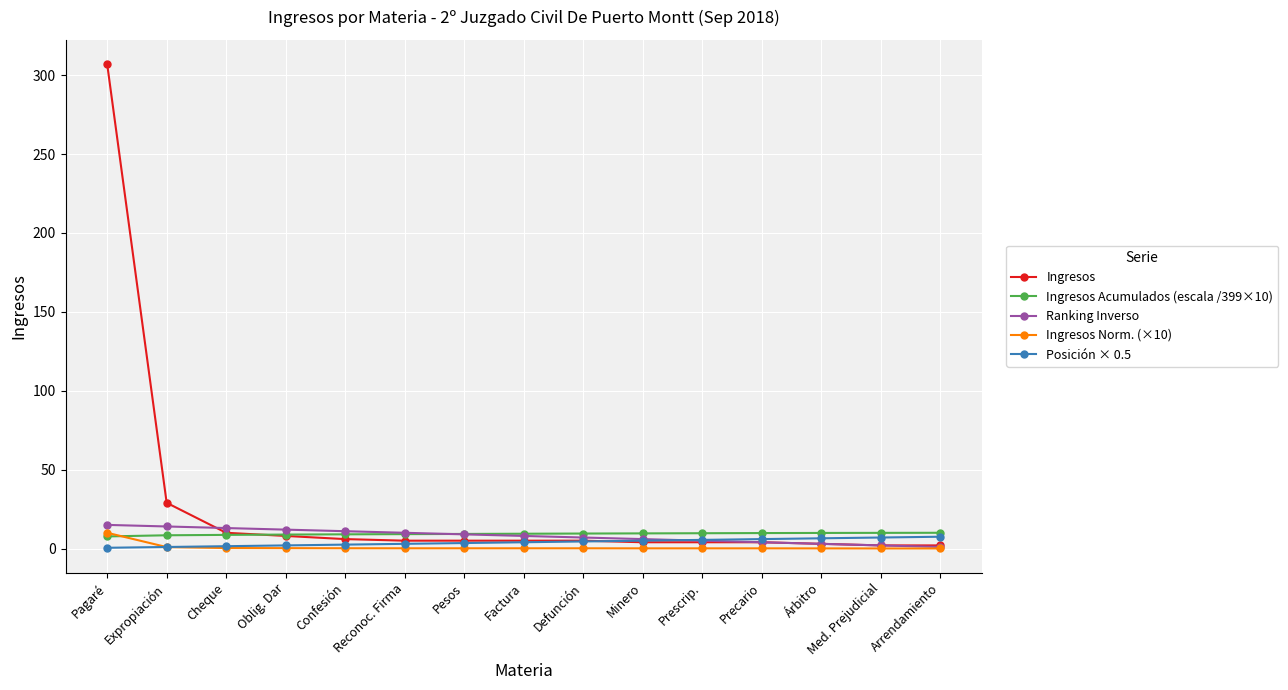

At how many categories does at least one series exceed 276?

1